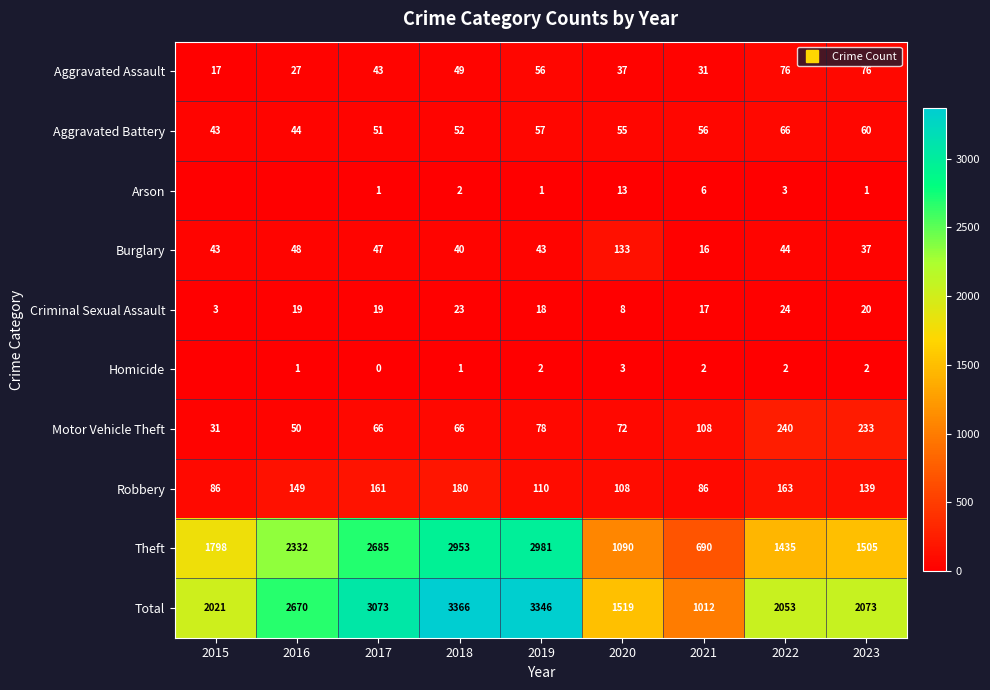

The value of Aggravated Battery at 2018 is 69. True or false?

False